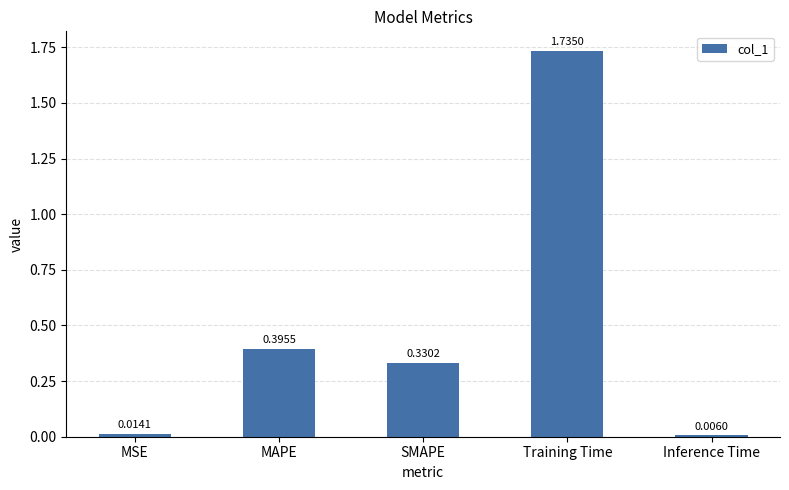

Are the bars horizontal?

No